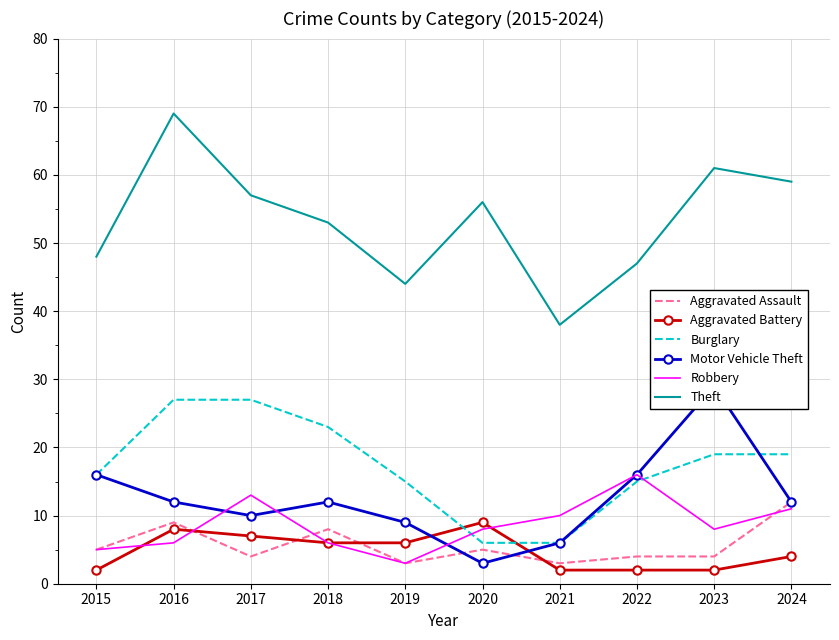

What are all the series names shown in the legend?

Aggravated Assault, Aggravated Battery, Burglary, Motor Vehicle Theft, Robbery, Theft